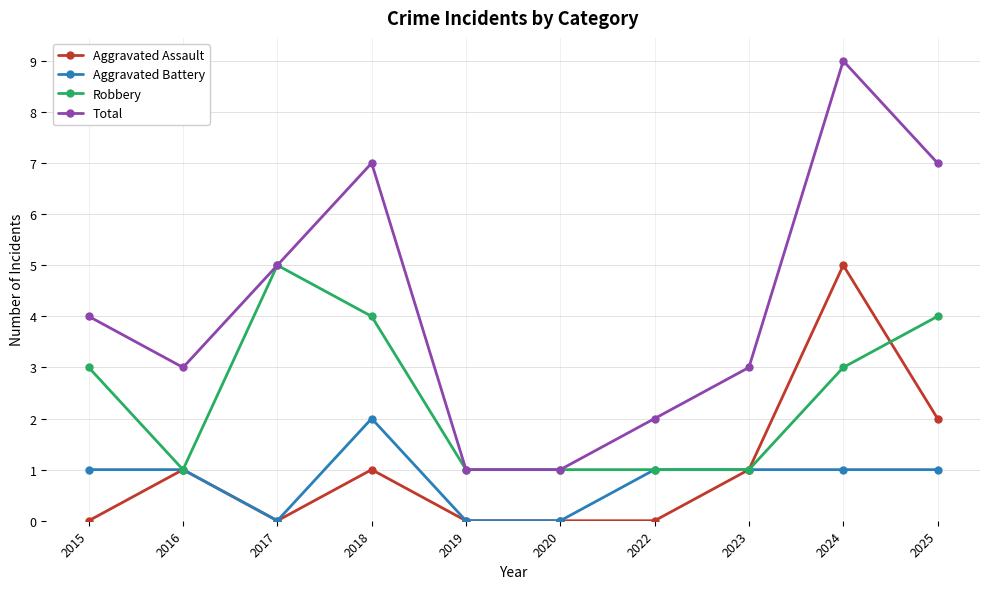

What are all the series names shown in the legend?

Aggravated Assault, Aggravated Battery, Robbery, Total